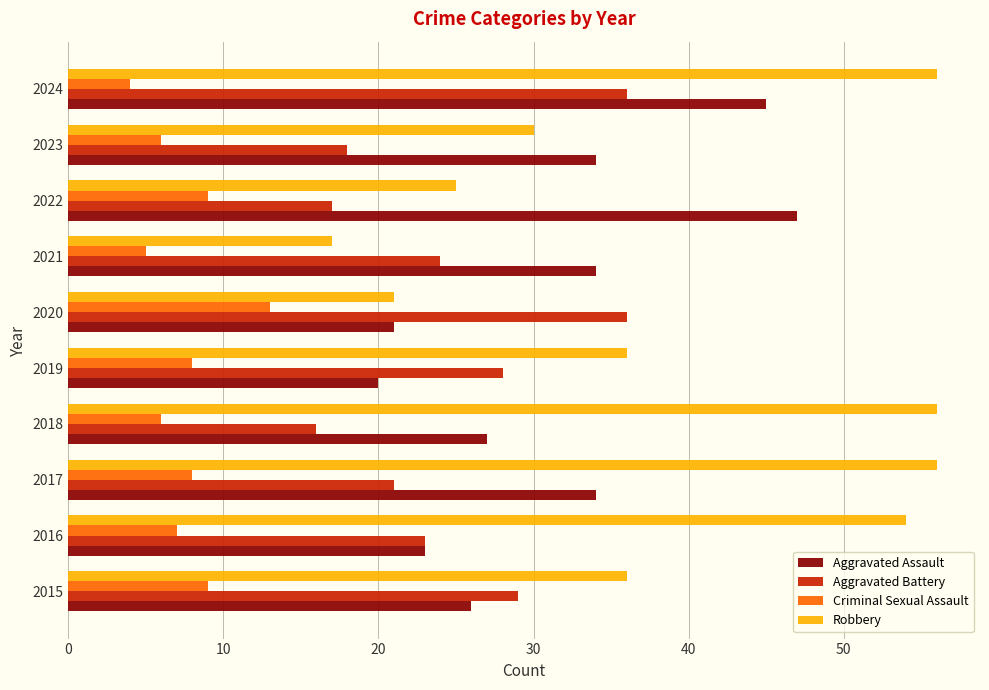

What is the difference between the highest and lowest values at 2024?

52